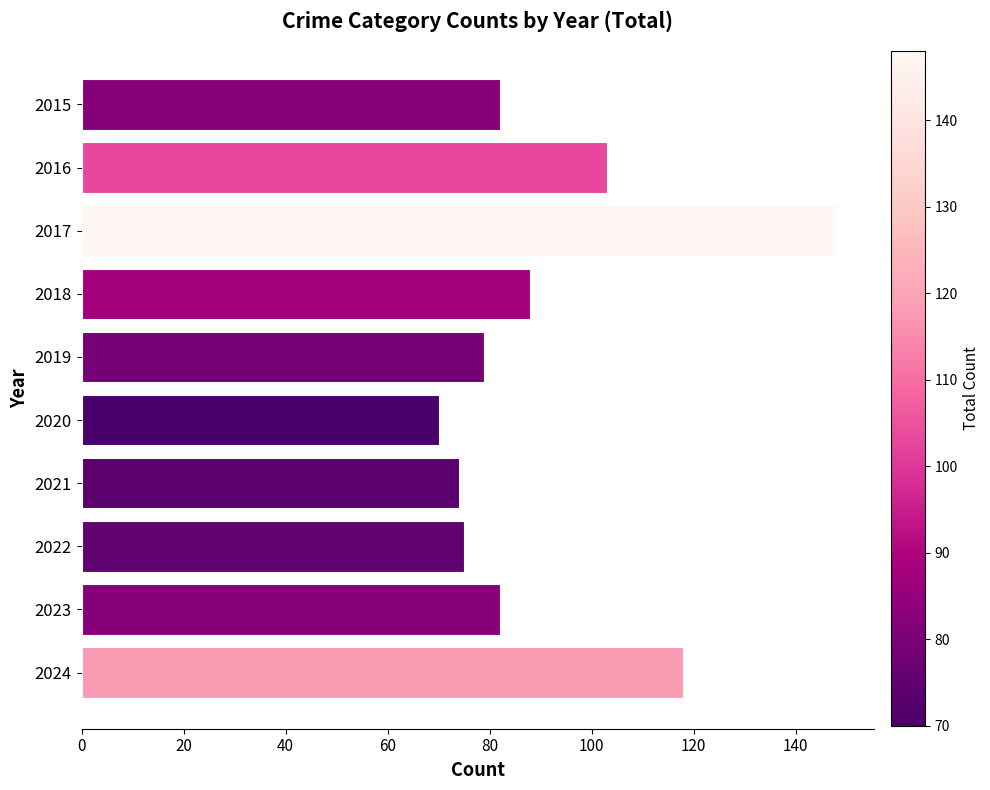

What is the ratio of the value at 2017 to the value at 2018?

1.7